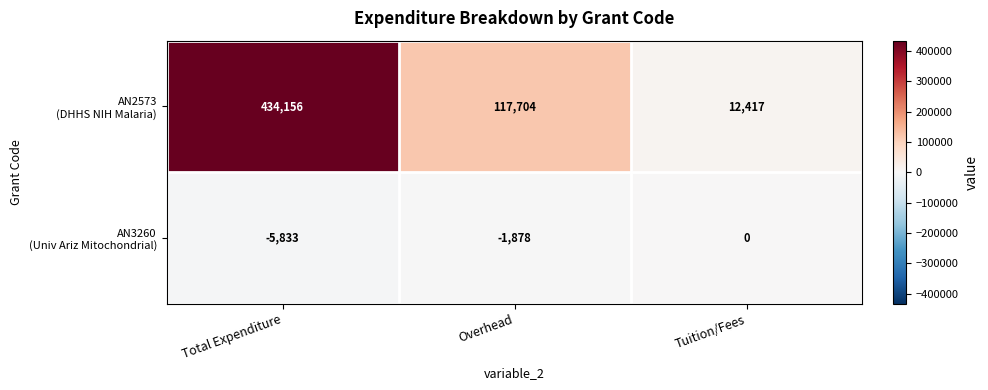

Count the number of data series in this chart.

2